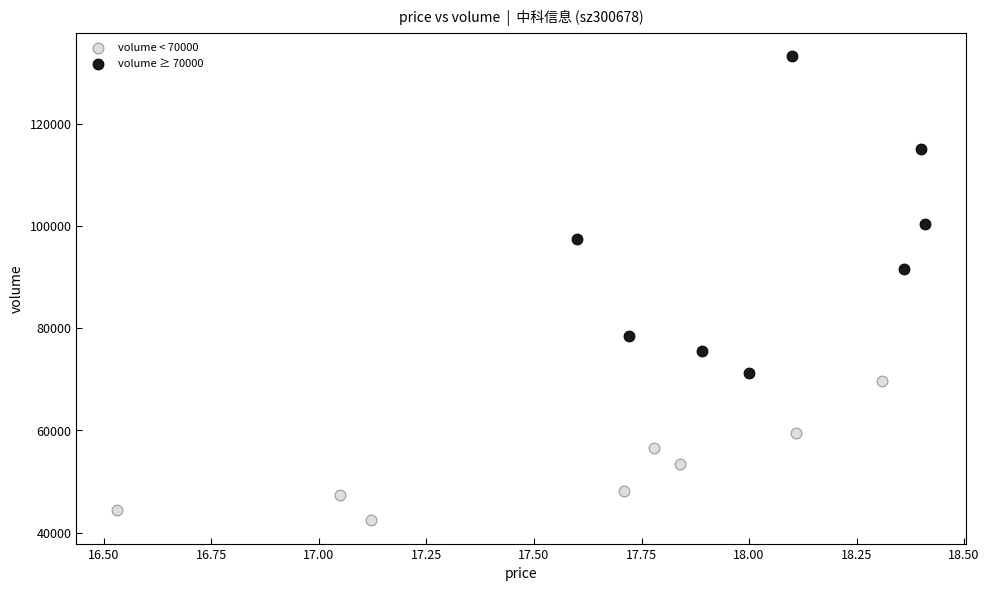

Which series reaches the maximum Y coordinate?

volume ≥ 70000